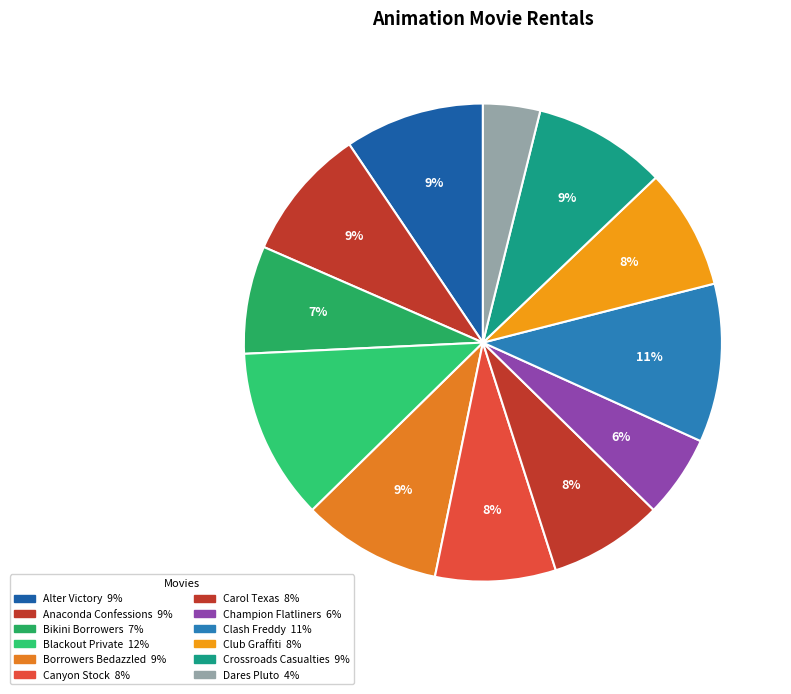

Count the number of slices in the pie.

12